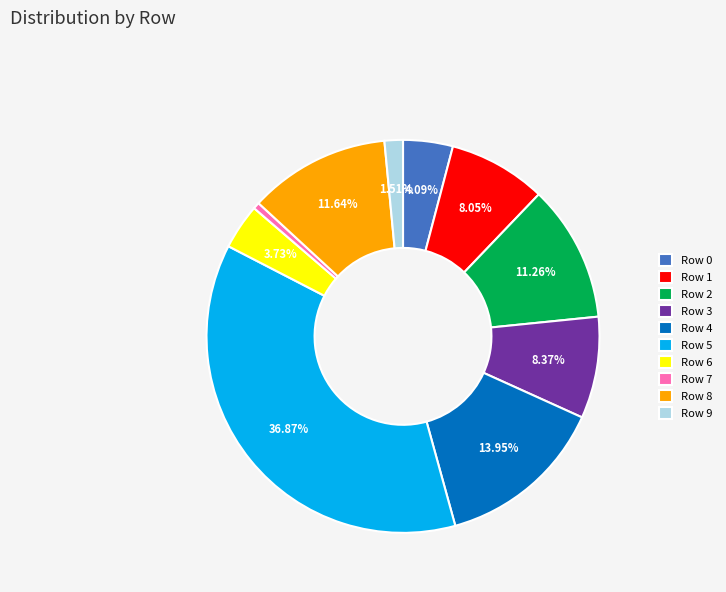

To the nearest percent, what is the difference between the Row 1 and Row 9 slice percentages?

7%